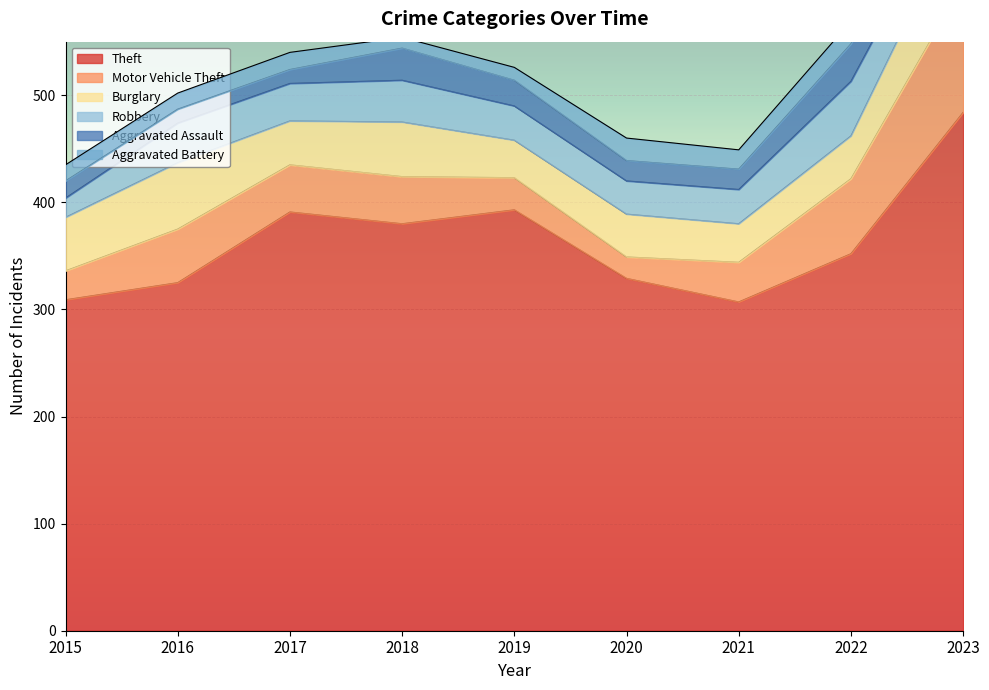

Count the number of categories in the chart.

9